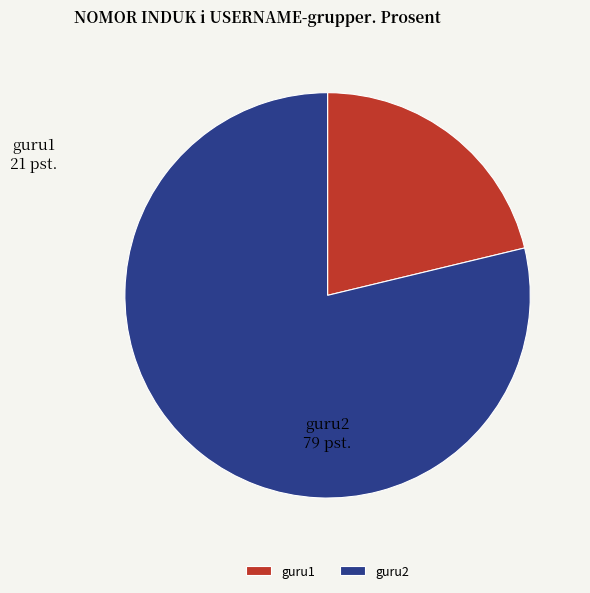

Rank the categories by value from lowest to highest.

guru1, guru2